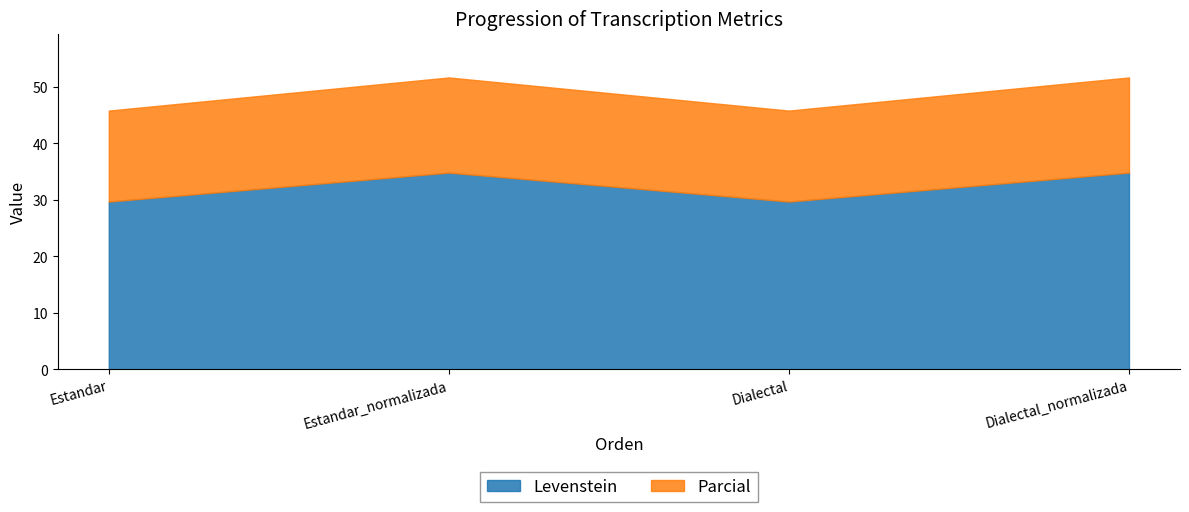

The Levenstein series shows 12.3 at Dialectal. True or false?

False